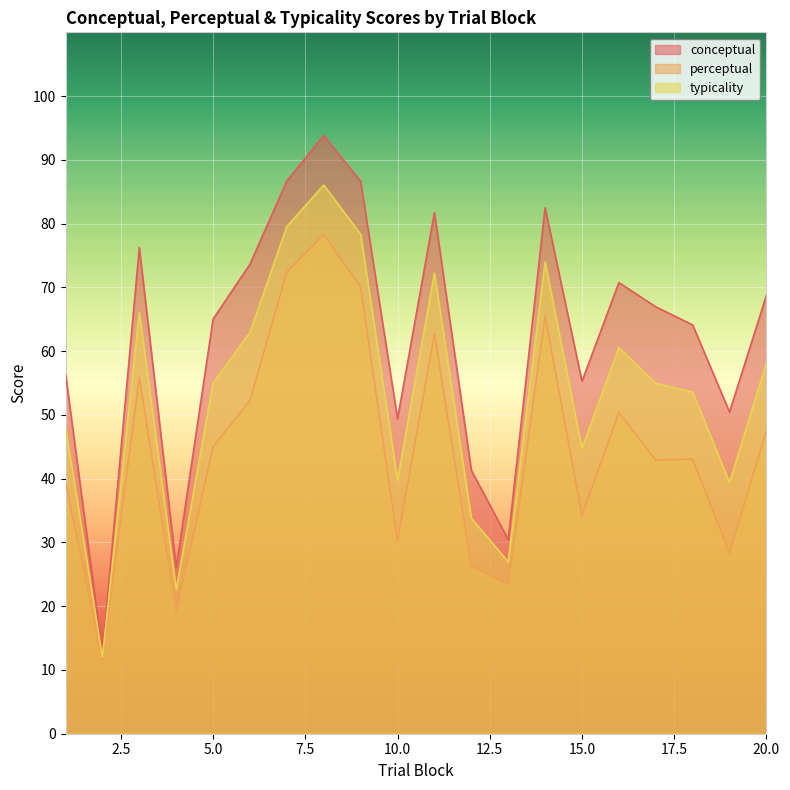

What is the minimum value shown in the chart?

11.4